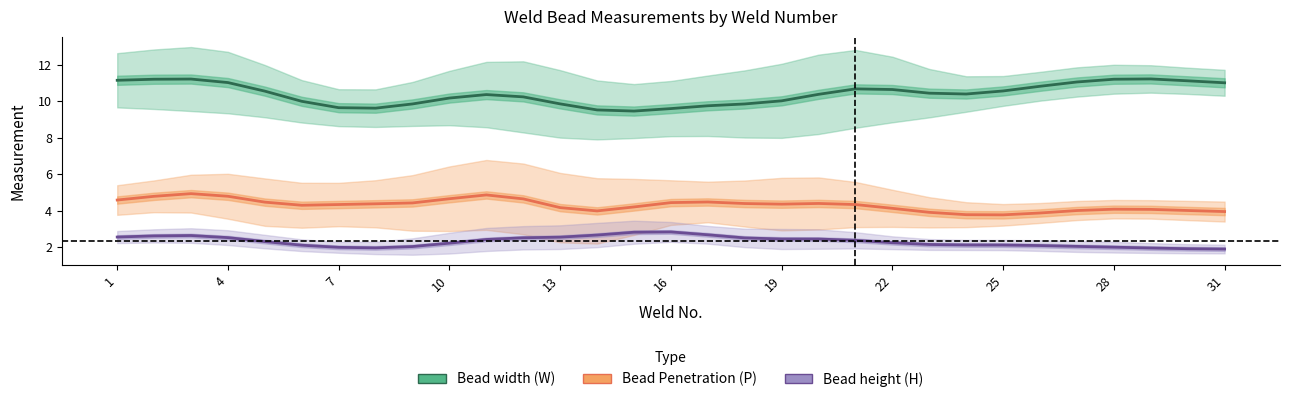

How many data points does each series have?

31